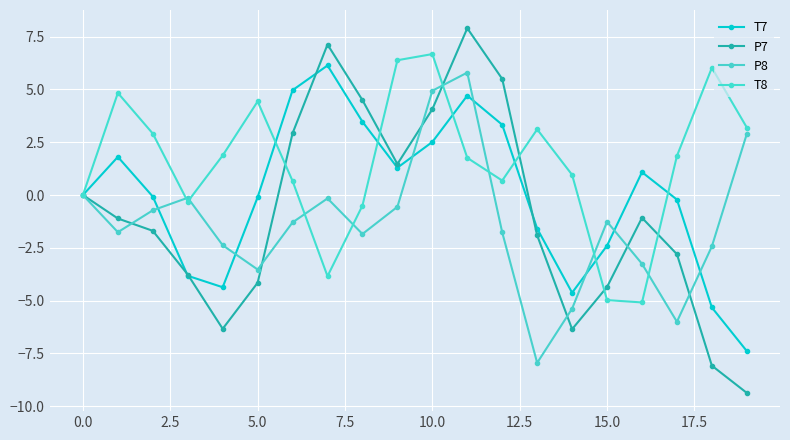

Is this an area chart (filled region under the line)?

No